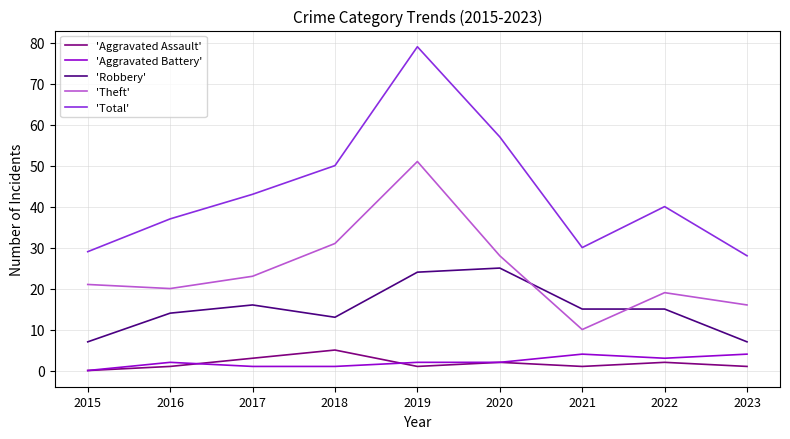

Does the chart have visible grid lines?

Yes